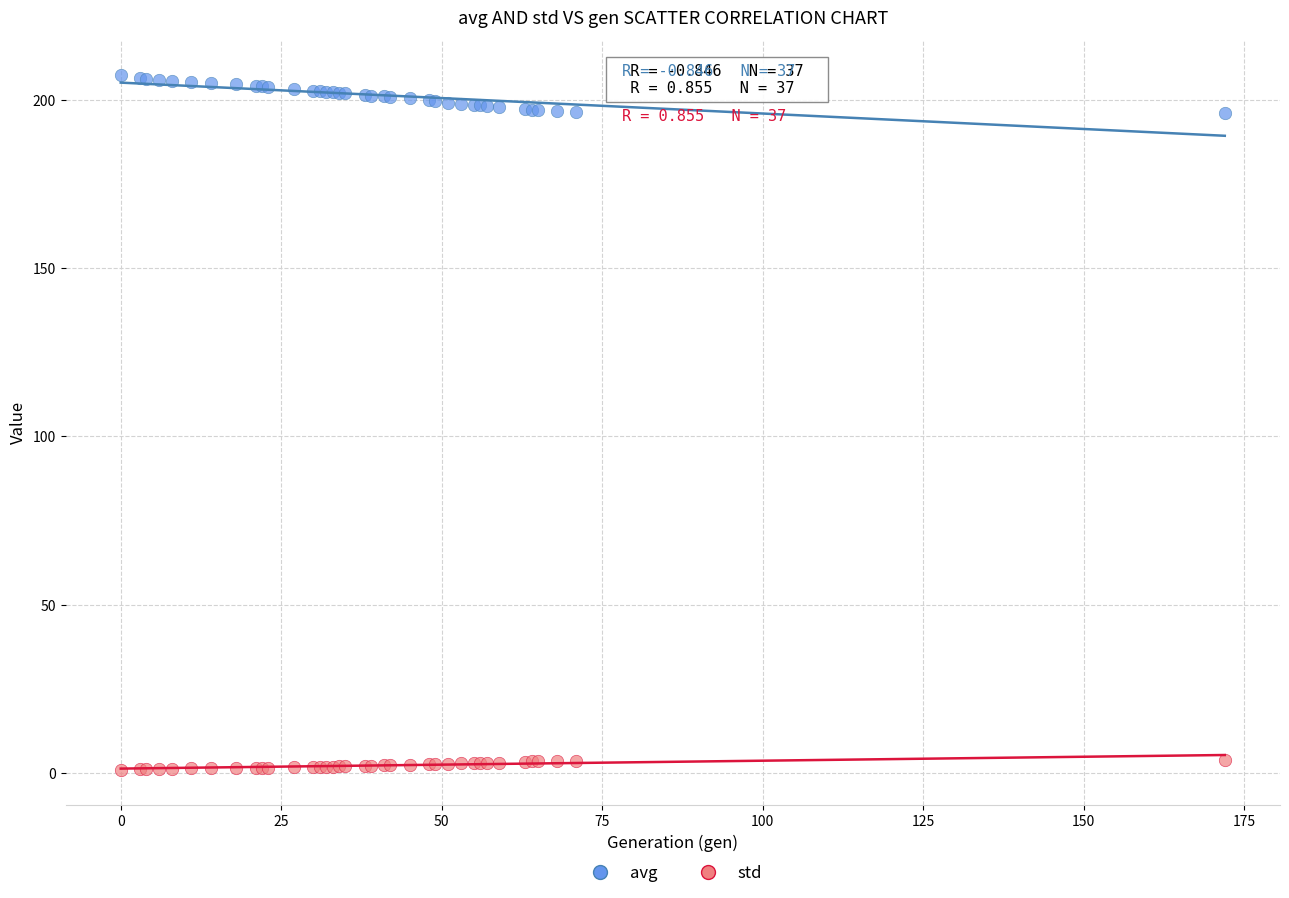

Which series reaches the maximum Y coordinate?

avg